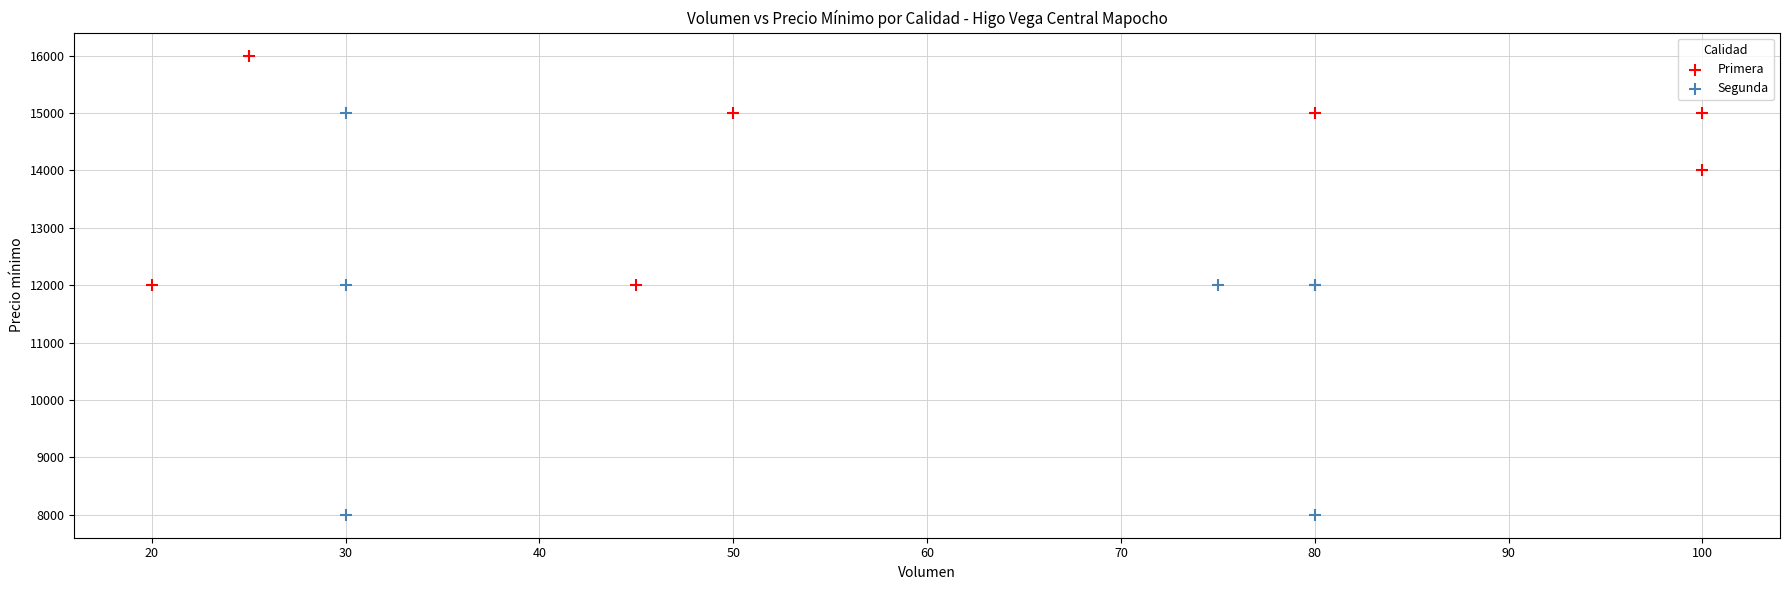

Which series reaches the minimum Y coordinate?

Segunda